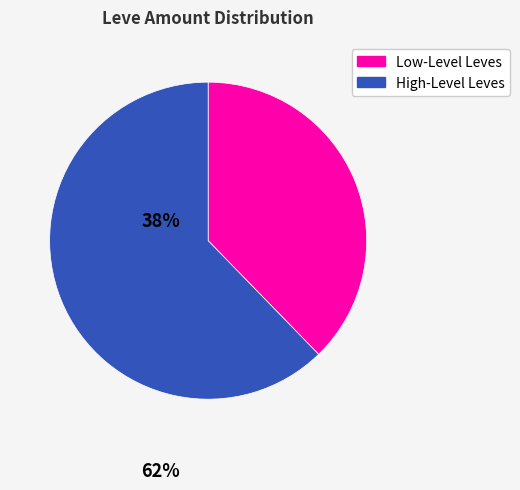

Does any single category account for the majority?

Yes